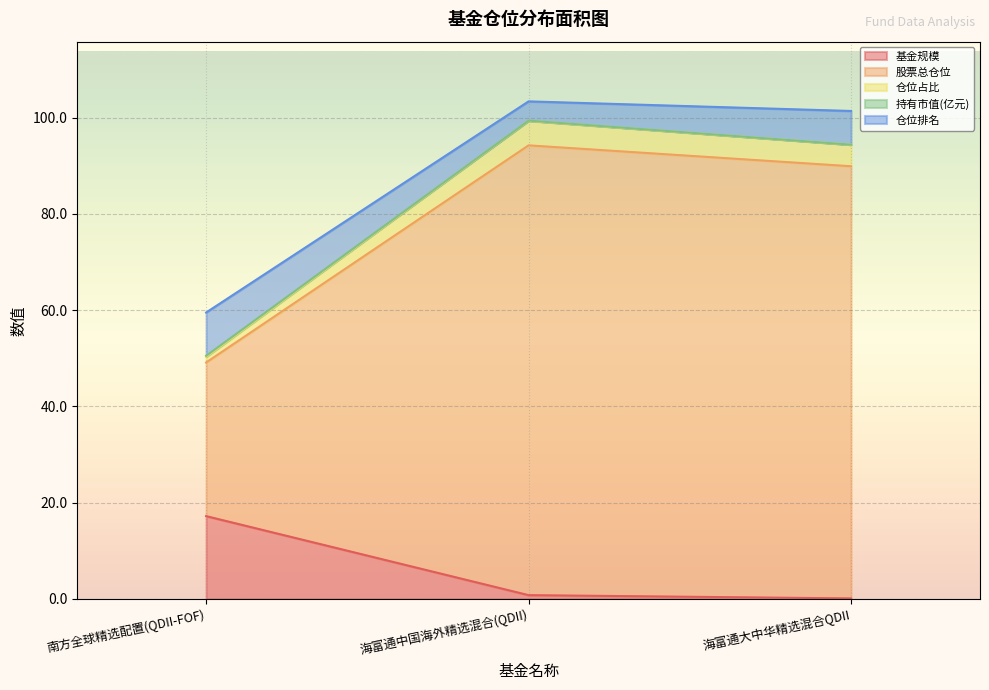

What is the label of the 3rd point from the right?

南方全球精选配置(QDII-FOF)